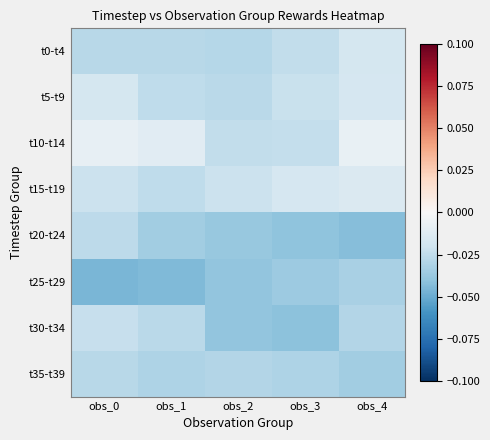

Which has a higher value, obs_1 or obs_2?

obs_1